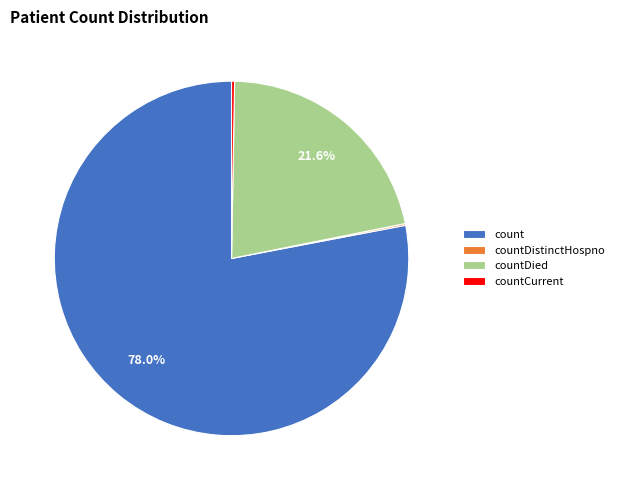

Is there any slice that represents more than half of the pie?

Yes